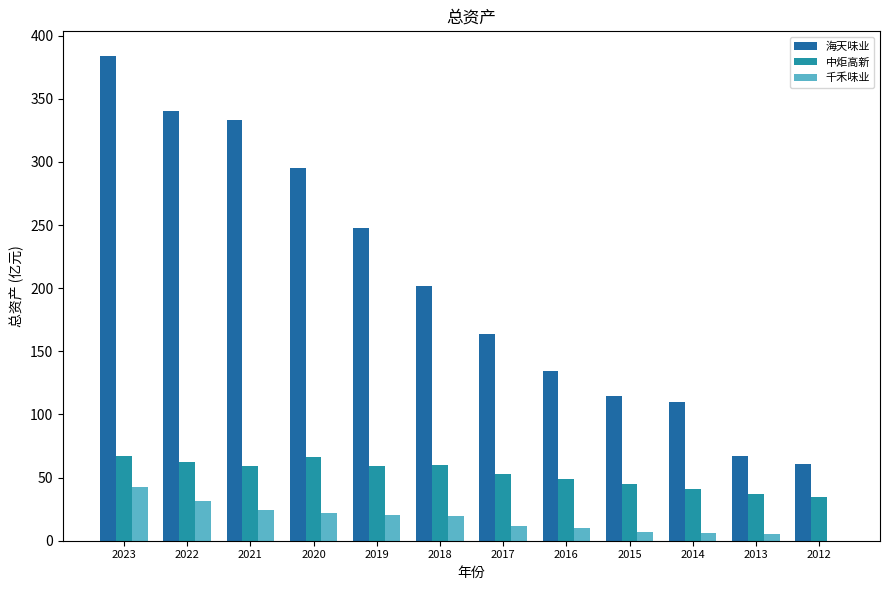

Which series has the largest total across all categories?

海天味业